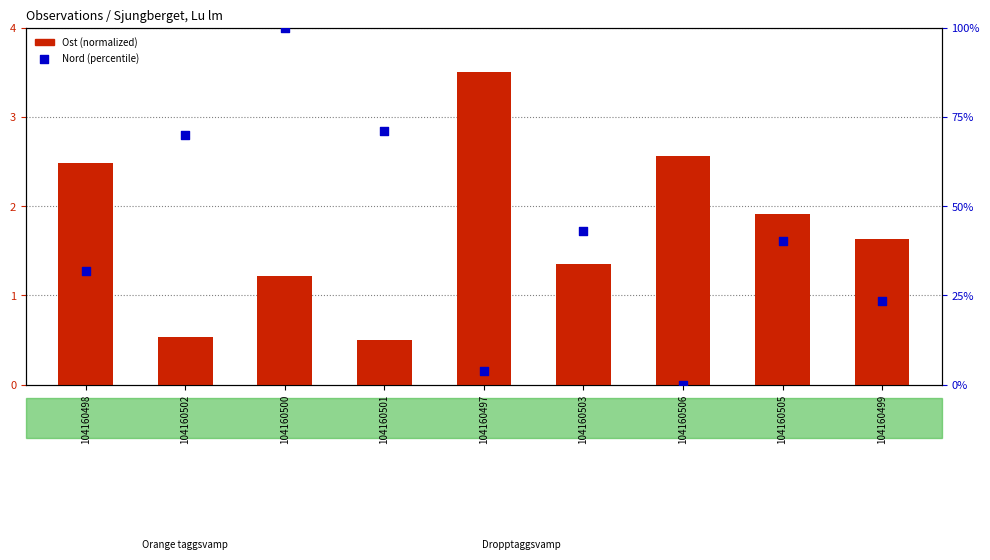

At which category is the sum across all series the highest?

104160500